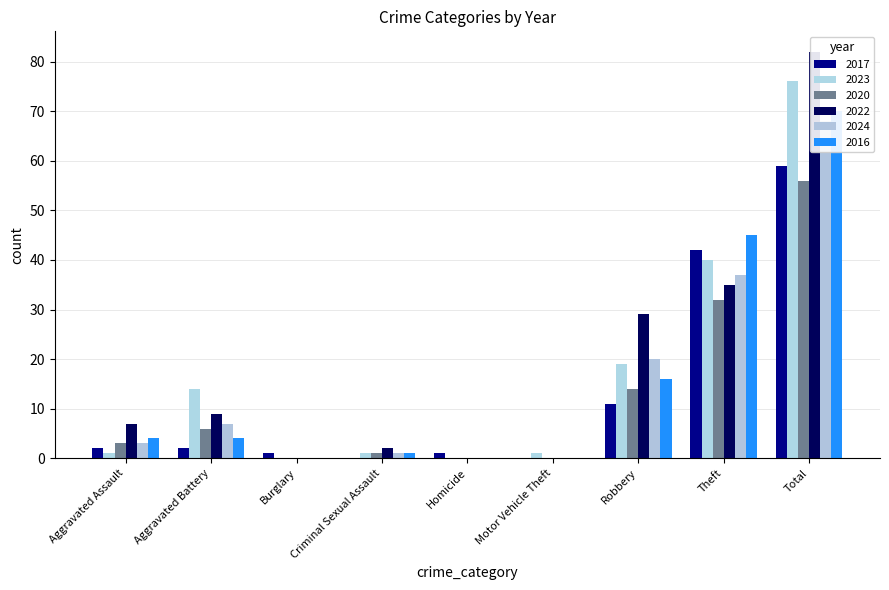

Reading right to left, list all the values displayed in this chart.

2017: 59	42	11	0	1	0	1	2	2
2023: 76	40	19	1	0	1	0	14	1
2020: 56	32	14	0	0	1	0	6	3
2022: 82	35	29	0	0	2	0	9	7
2024: 68	37	20	0	0	1	0	7	3
2016: 70	45	16	0	0	1	0	4	4